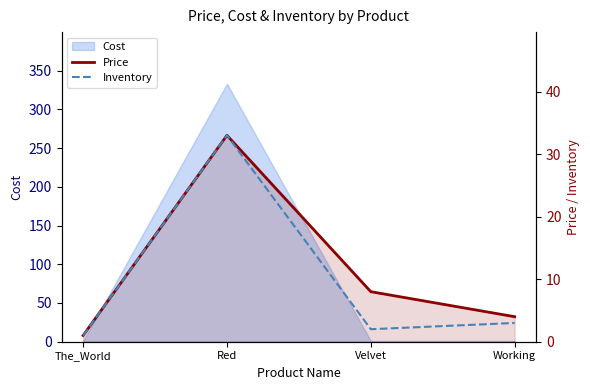

How many categories are shown in the chart?

4